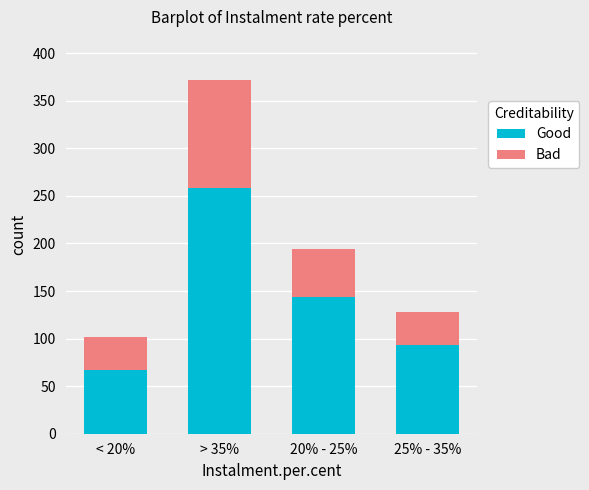

What is the maximum value for Good?

258